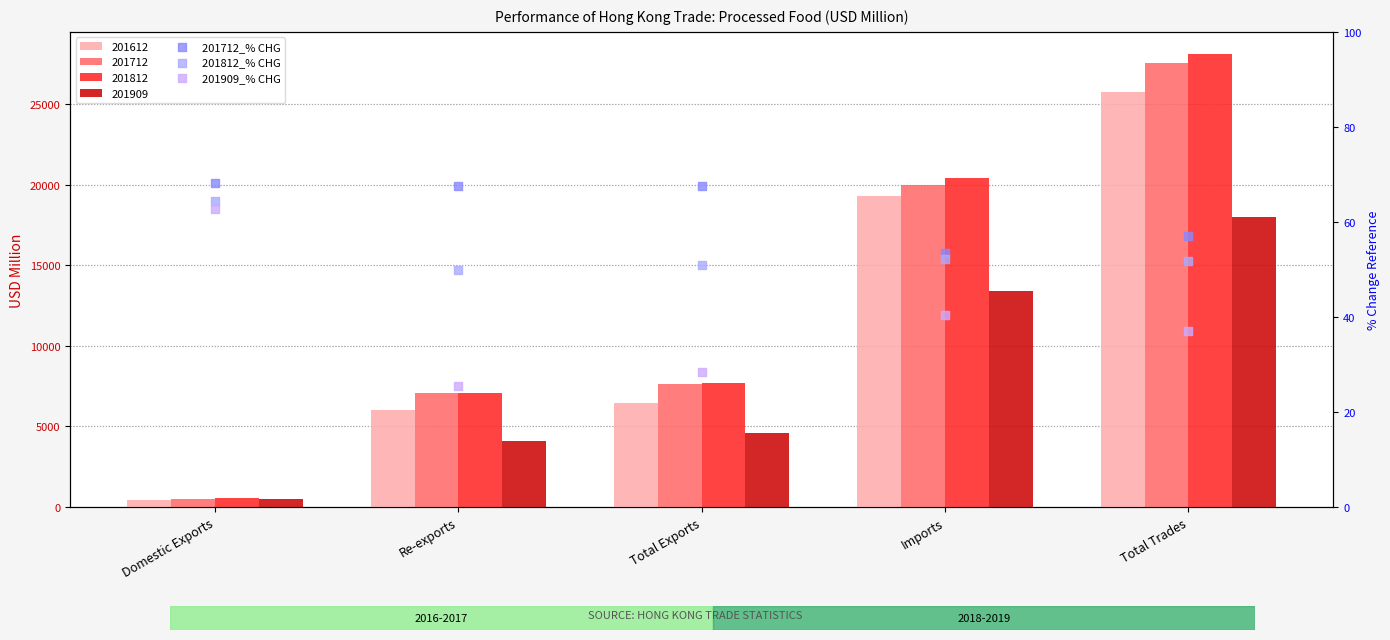

What is the total value across all series at Imports?

146.1